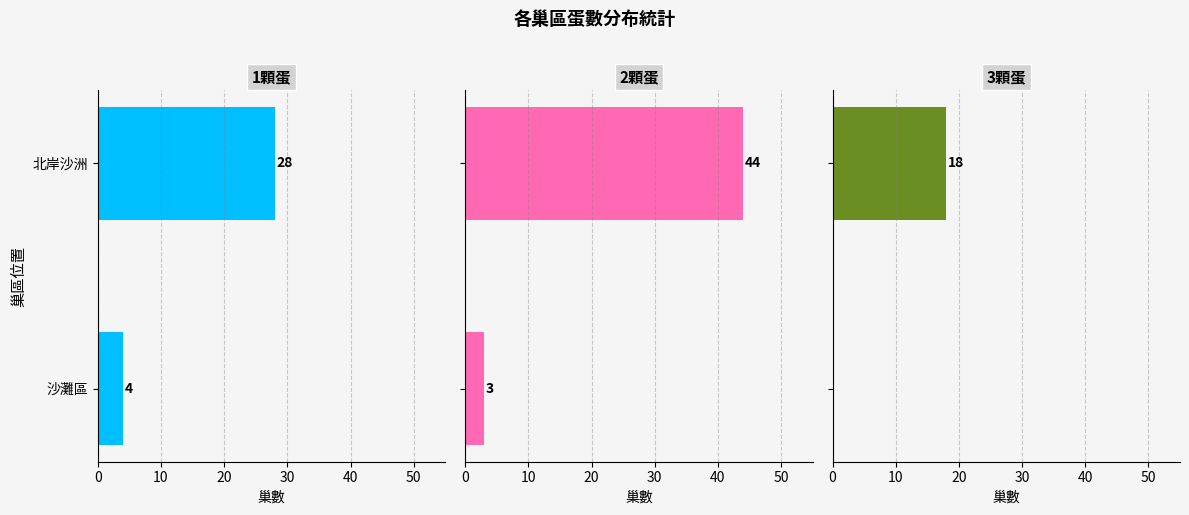

List the series in order of their peak value, highest first.

2顆蛋, 1顆蛋, 3顆蛋